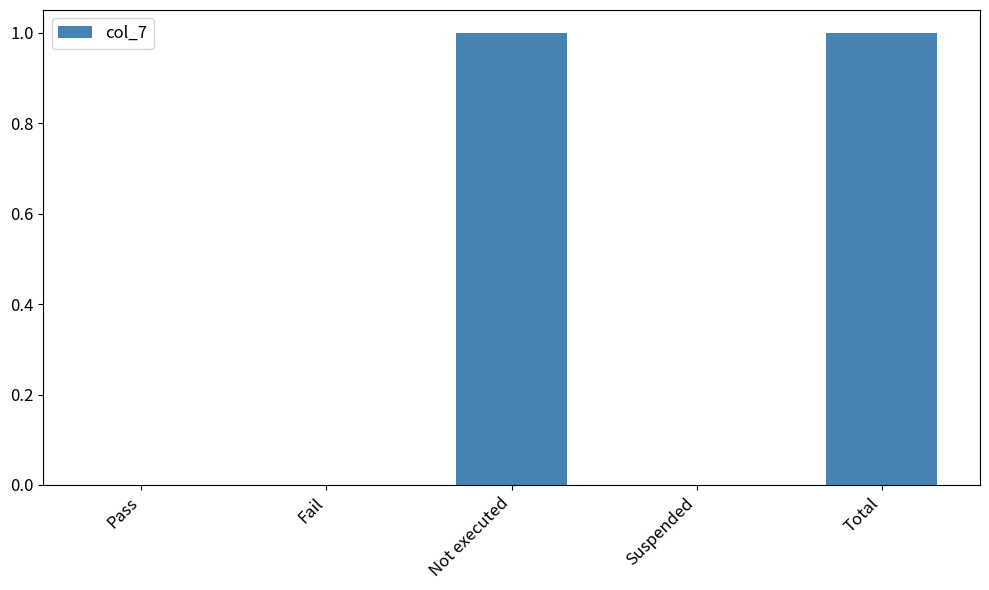

Which has a higher value, Pass or Total?

Total